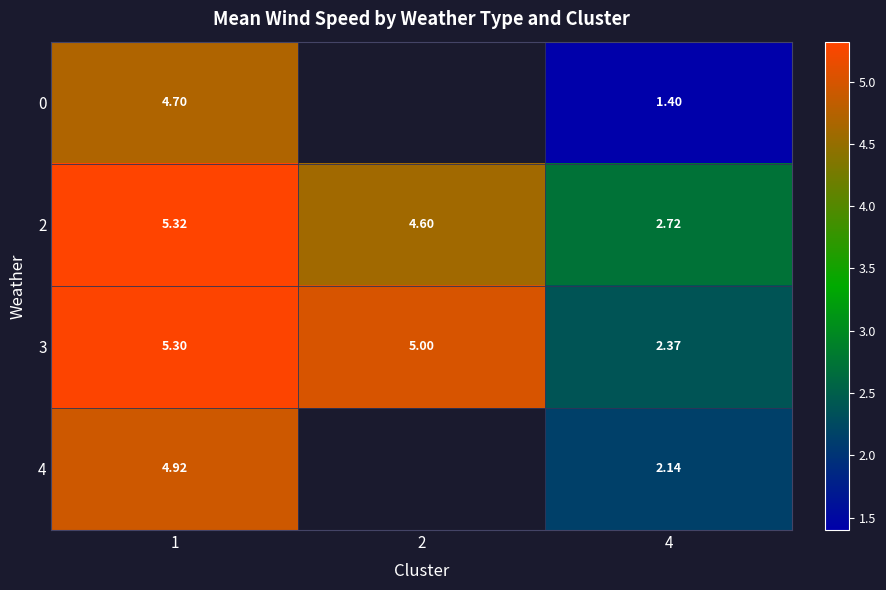

How many data points in 2 are above 4?

2